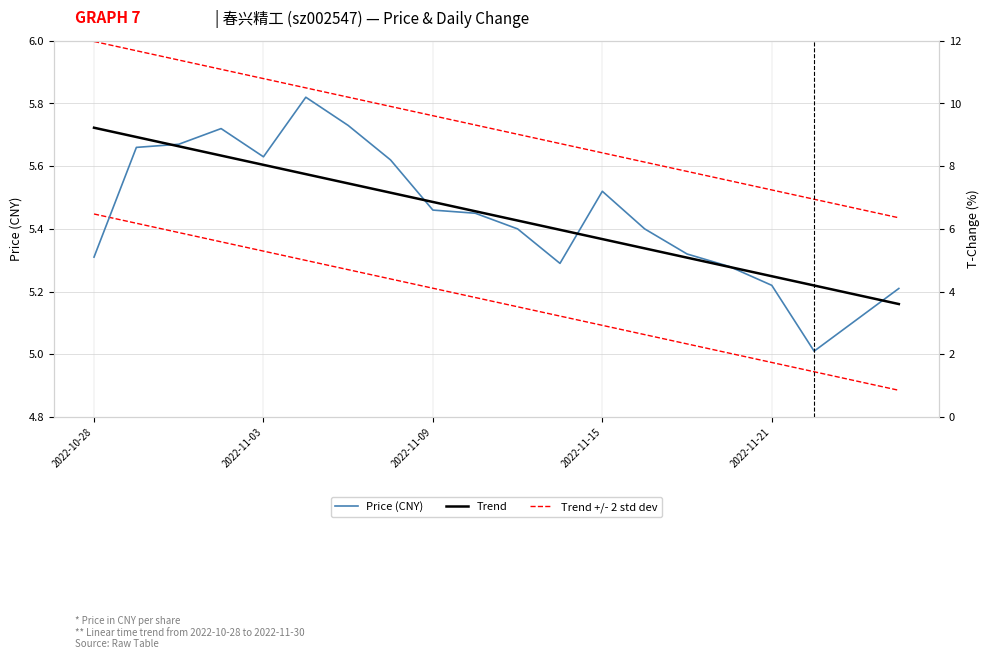

True or false: Price (CNY) and Trend cross at least once.

True